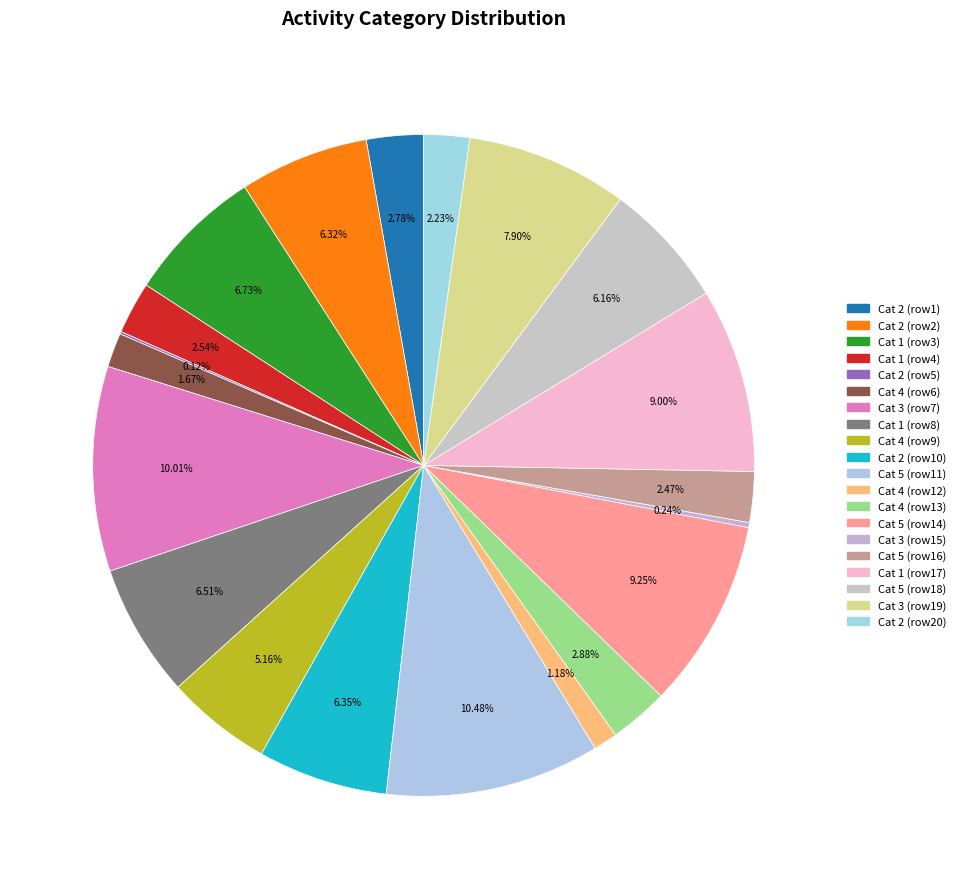

Rank the categories by value from highest to lowest.

11, 7, 14, 17, 19, 3, 8, 10, 2, 18, 9, 13, 1, 4, 16, 20, 6, 12, 15, 5